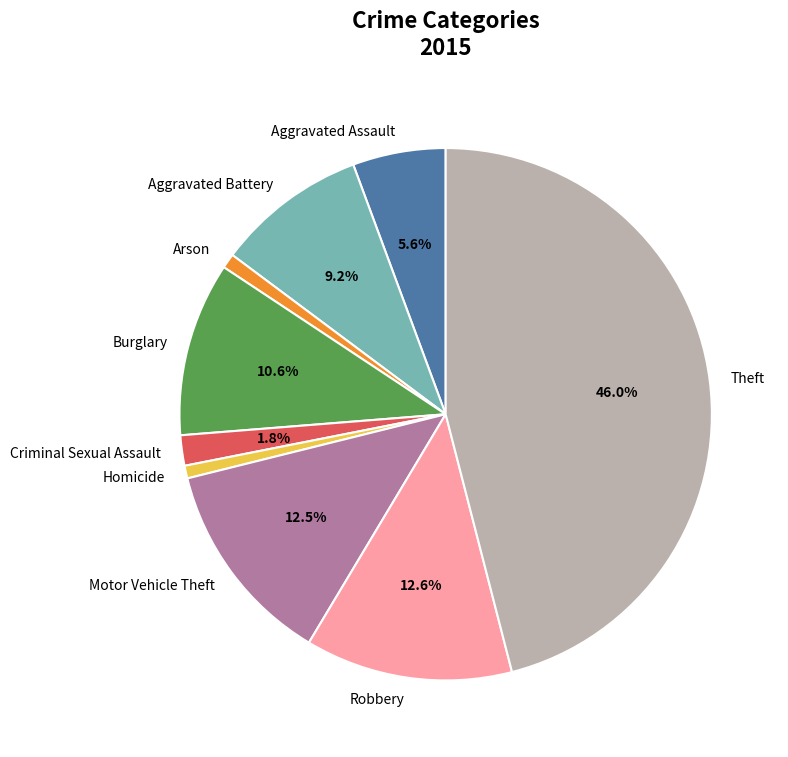

Which category has the biggest portion of the pie?

Theft